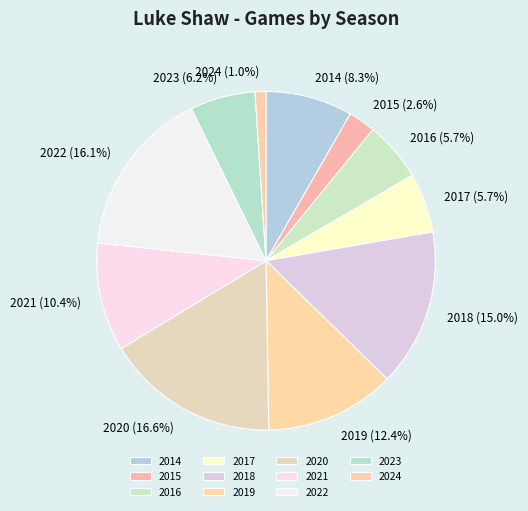

Which has a higher value, 2014 or 2023?

2014